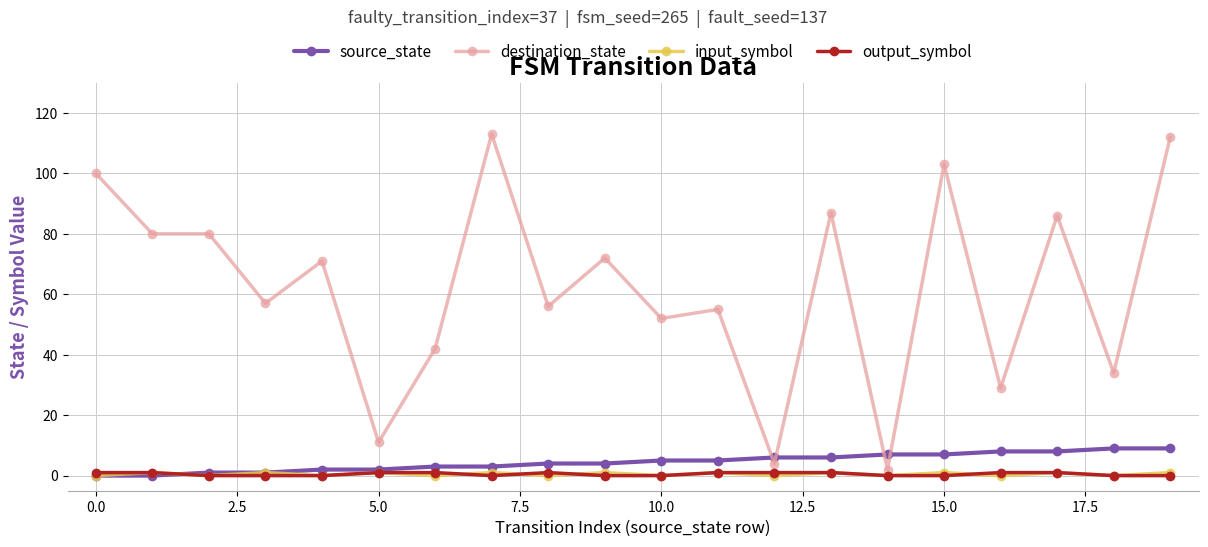

True or false: output_symbol and destination_state cross at least once.

False